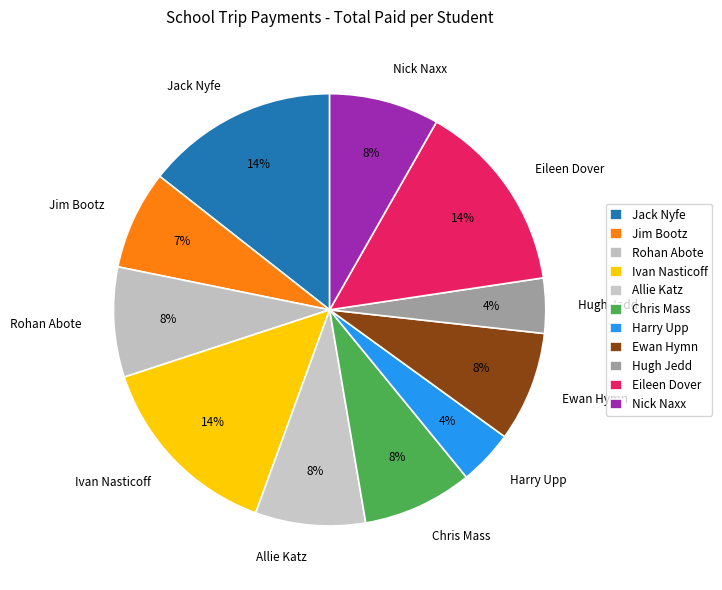

Combined, do Nick Naxx and Chris Mass account for over 50%?

No